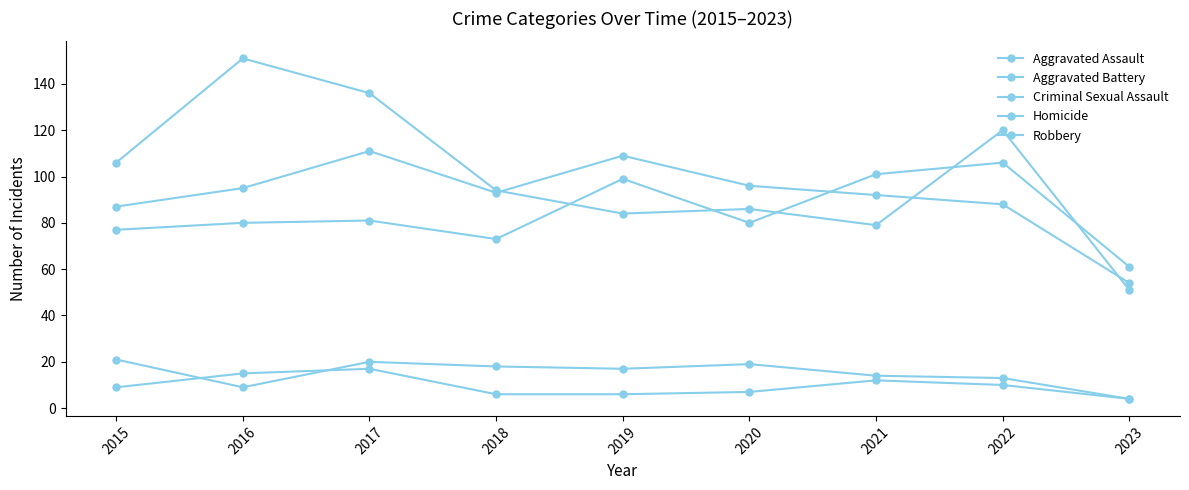

What is the difference between the second highest and minimum values in the Homicide series?

11